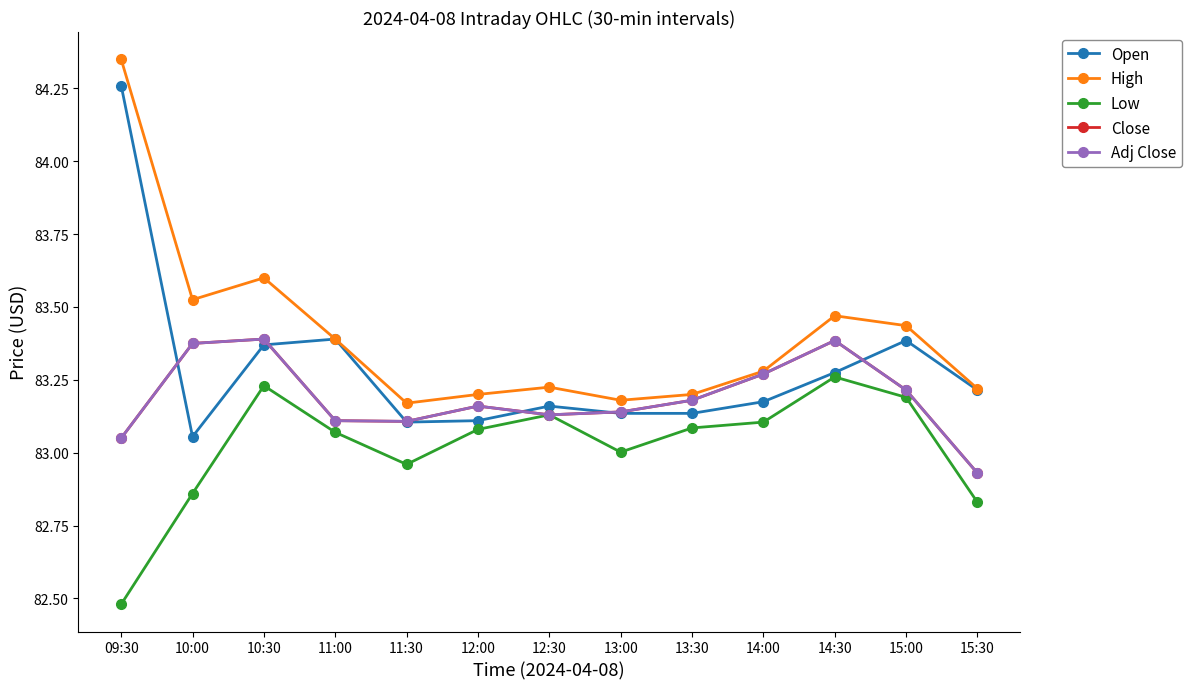

At which category does Open reach its first local valley?

10:00